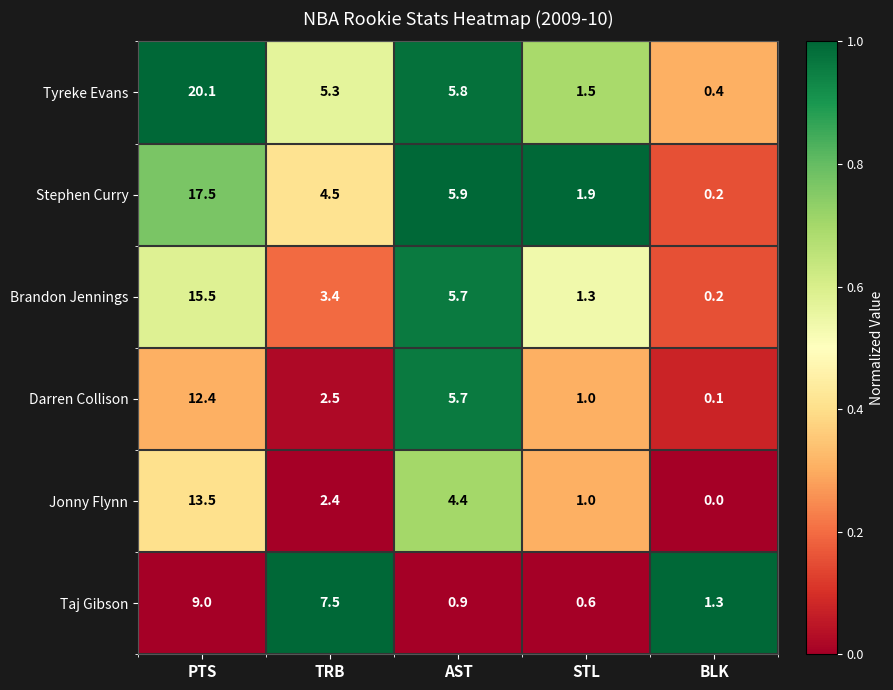

Reading left to right, extract all data points from this chart.

Tyreke Evans: 20.1	5.3	5.8	1.5	0.4
Stephen Curry: 17.5	4.5	5.9	1.9	0.2
Brandon Jennings: 15.5	3.4	5.7	1.3	0.2
Darren Collison: 12.4	2.5	5.7	1.0	0.1
Jonny Flynn: 13.5	2.4	4.4	1.0	0.0
Taj Gibson: 9.0	7.5	0.9	0.6	1.3